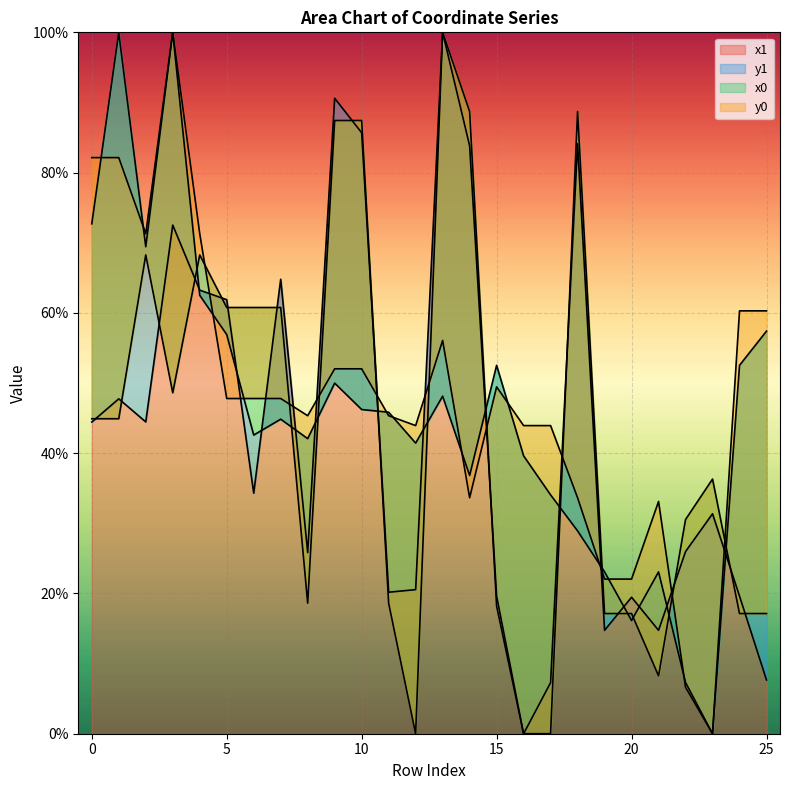

What is the value of the y0 point at the 3rd from the left?

71.3